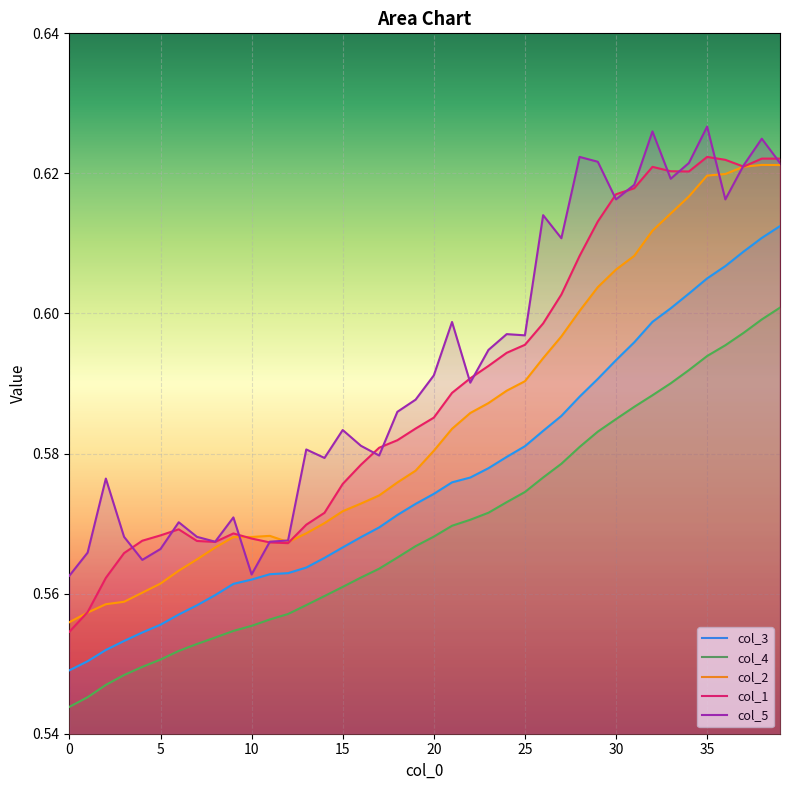

What is the difference between the maximum and minimum values in the col_2 series?

0.1